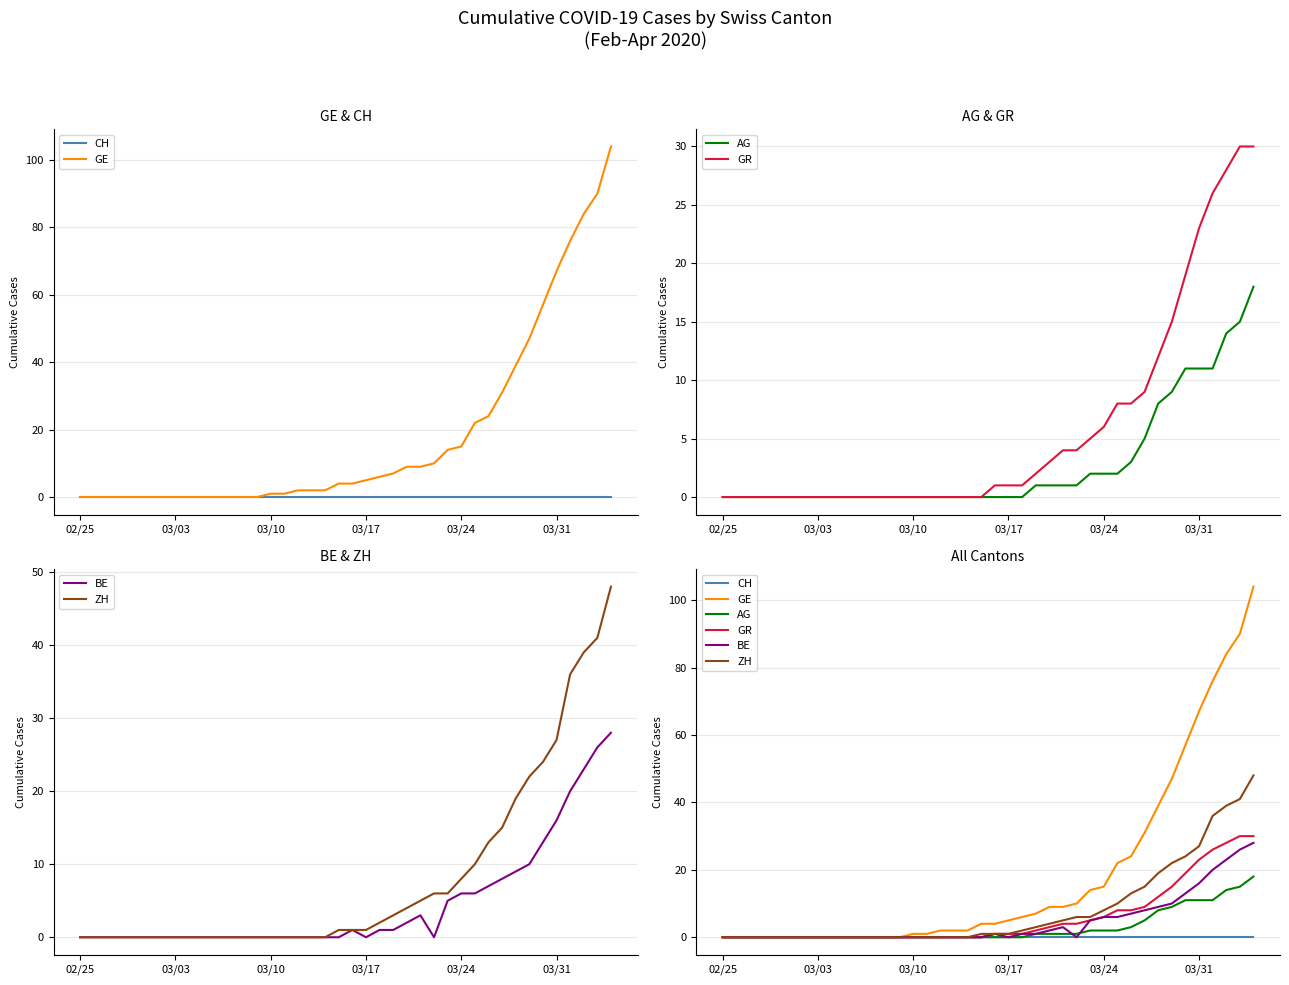

The GE series shows -42 at 6. True or false?

False